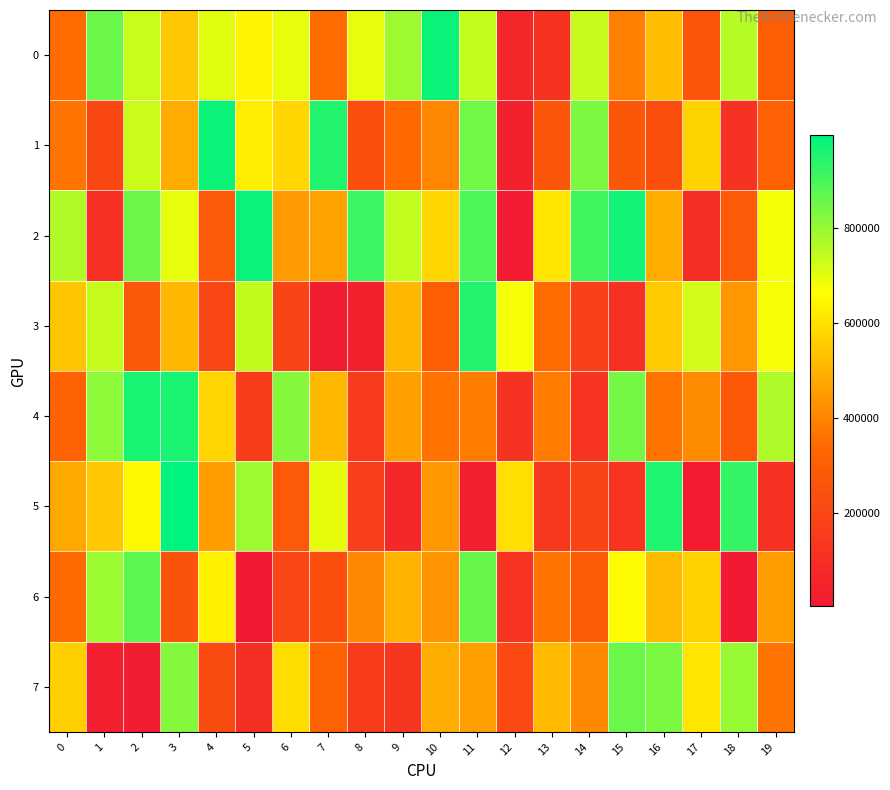

Between 6 and 17, which series saw the biggest shift?

3